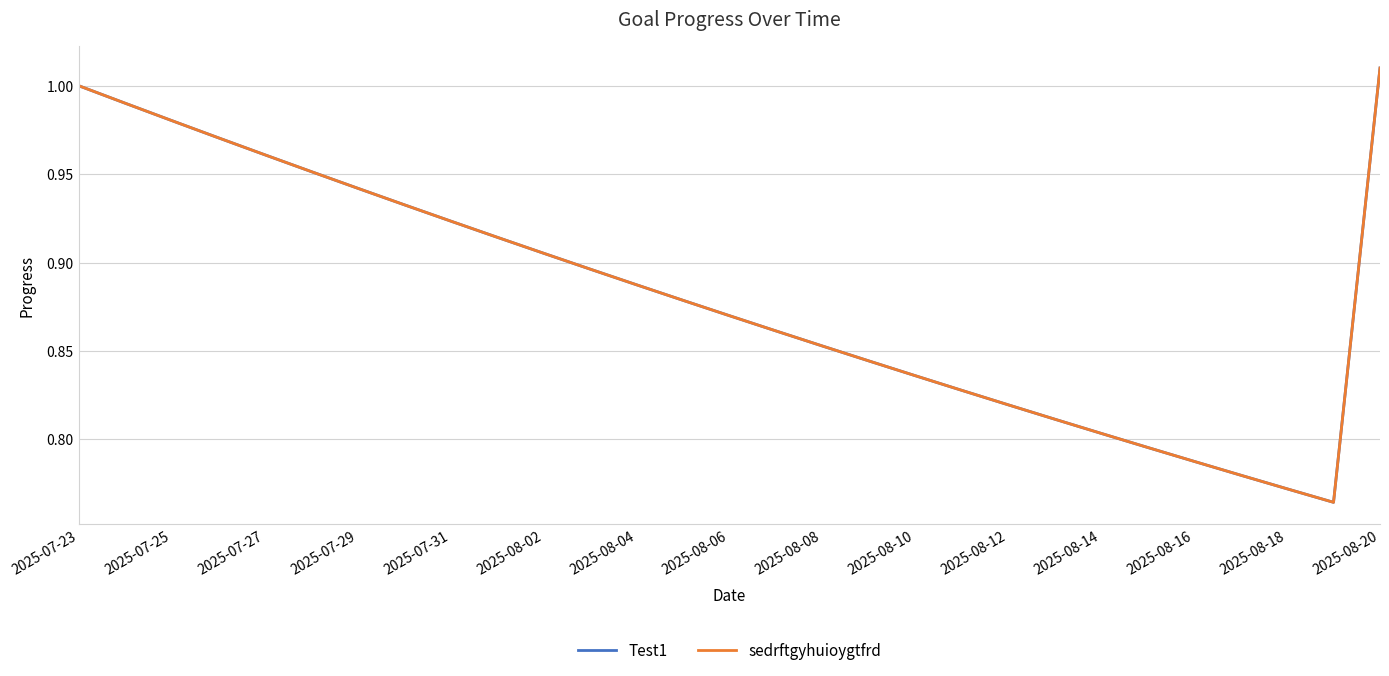

Reading left to right, transcribe all the data shown in this chart.

Test1: 1.0	1.0	1.0	1.0	1.0	1.0	0.9	0.9	0.9	0.9	0.9	0.9	0.9	0.9	0.9	0.9	0.9	0.8	0.8	0.8	0.8	0.8	0.8	0.8	0.8	0.8	0.8	0.8	1.0
sedrftgyhuioygtfrd: 1.0	1.0	1.0	1.0	1.0	1.0	0.9	0.9	0.9	0.9	0.9	0.9	0.9	0.9	0.9	0.9	0.9	0.8	0.8	0.8	0.8	0.8	0.8	0.8	0.8	0.8	0.8	0.8	1.0